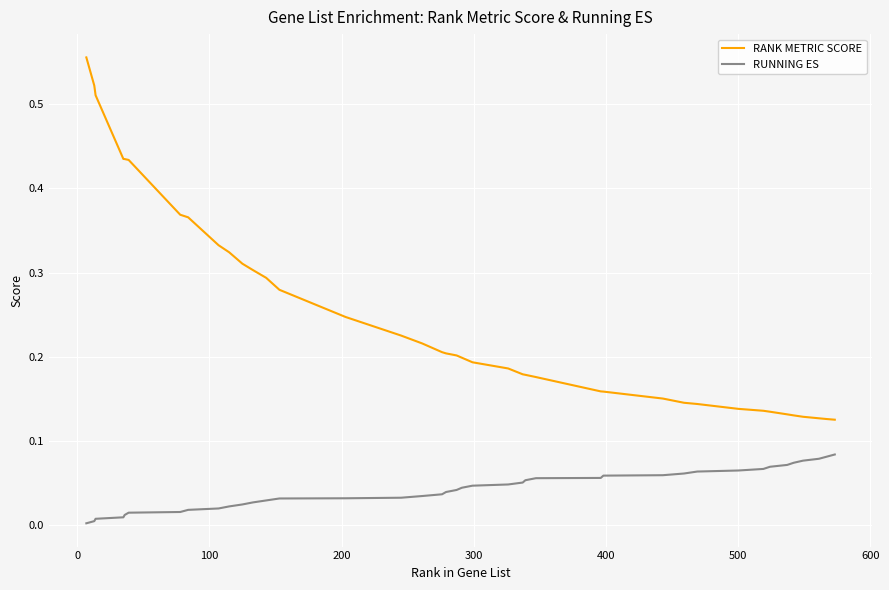

Rank the series by their average value, from highest to lowest.

RANK METRIC SCORE, RUNNING ES